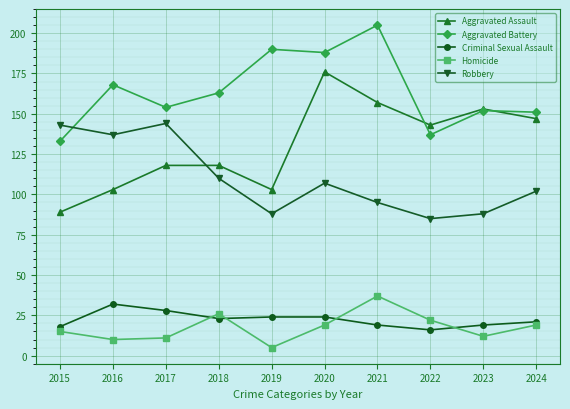

Does the chart have visible grid lines?

Yes